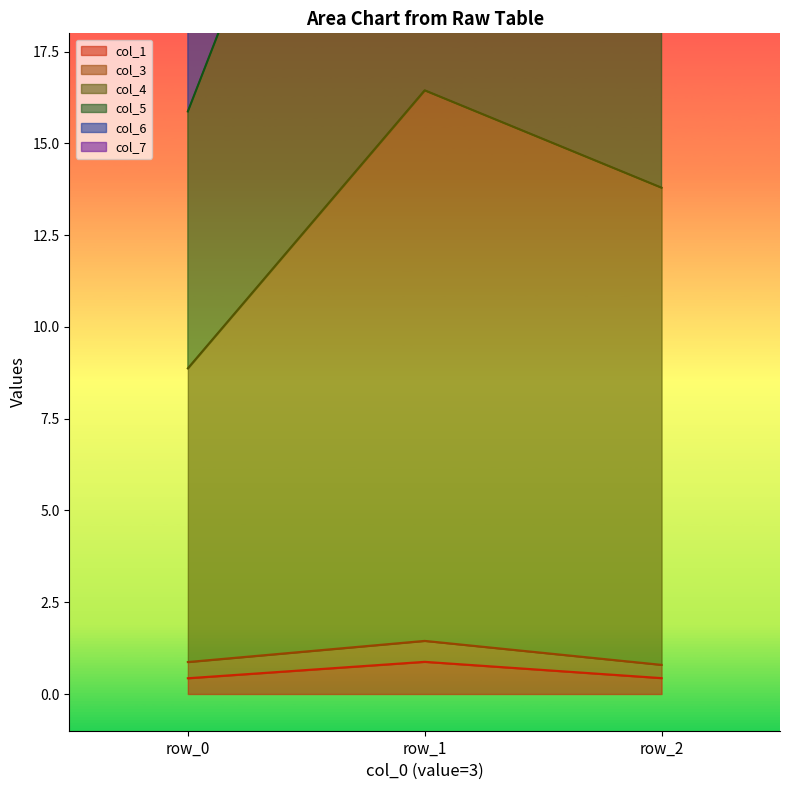

List the labels in order of col_5 value, largest first.

row_1, row_2, row_0